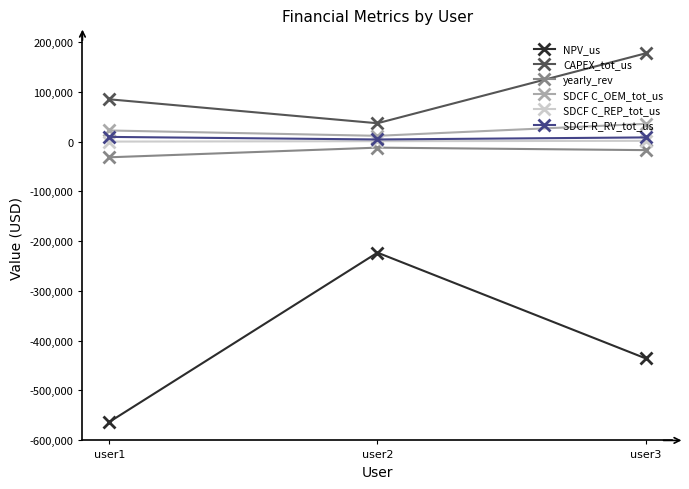

Does the chart display data point markers on the line(s)?

Yes